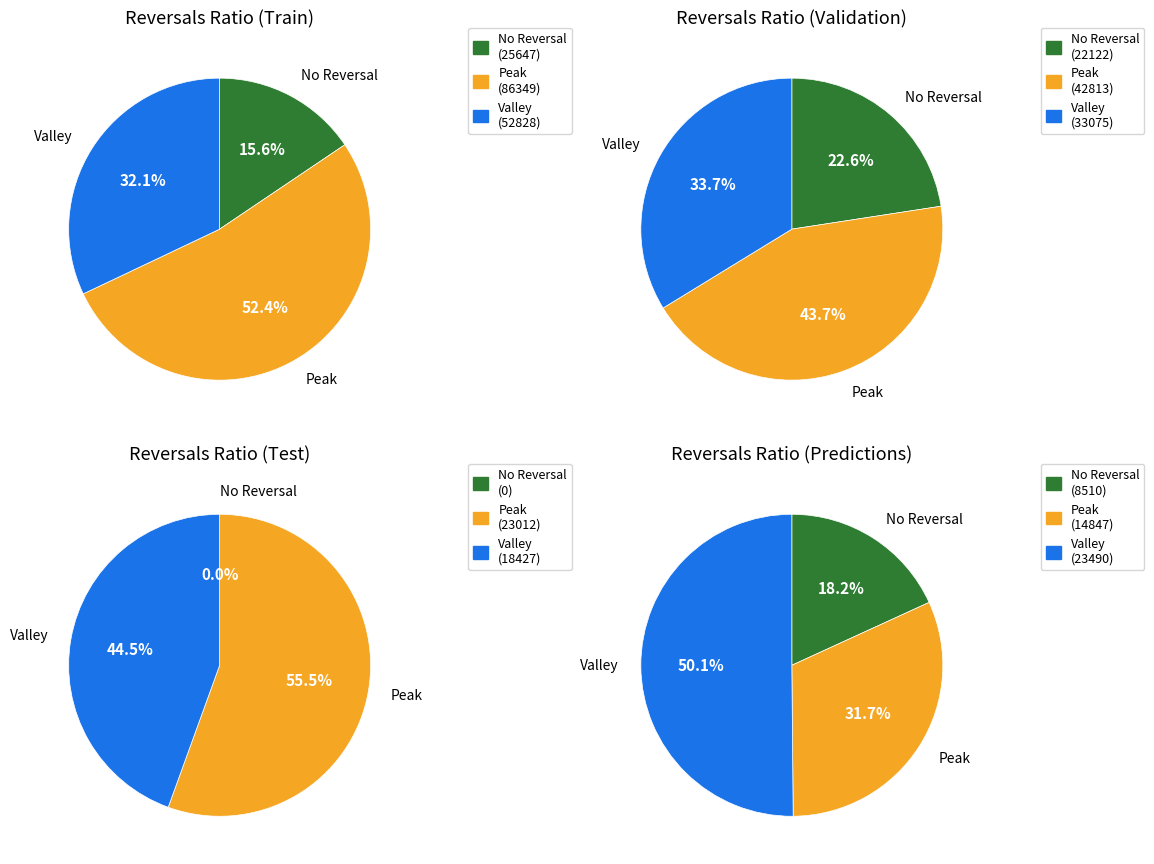

Does 11 represent more than half of the total?

No